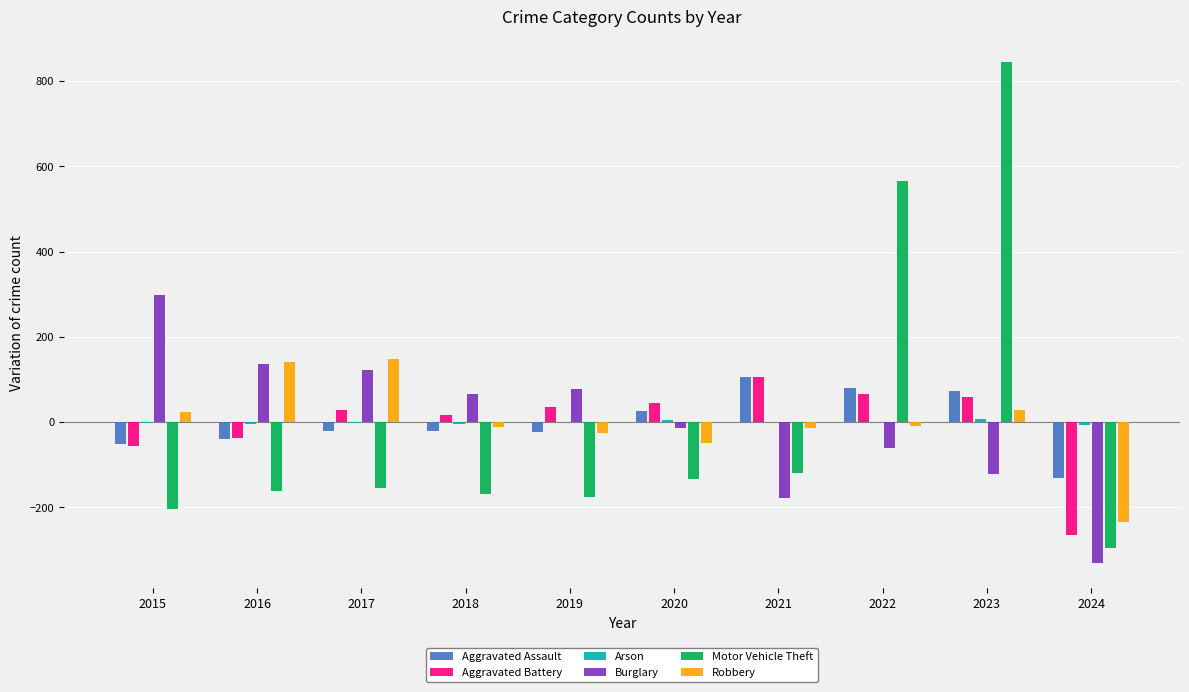

How many groups of bars are there?

10